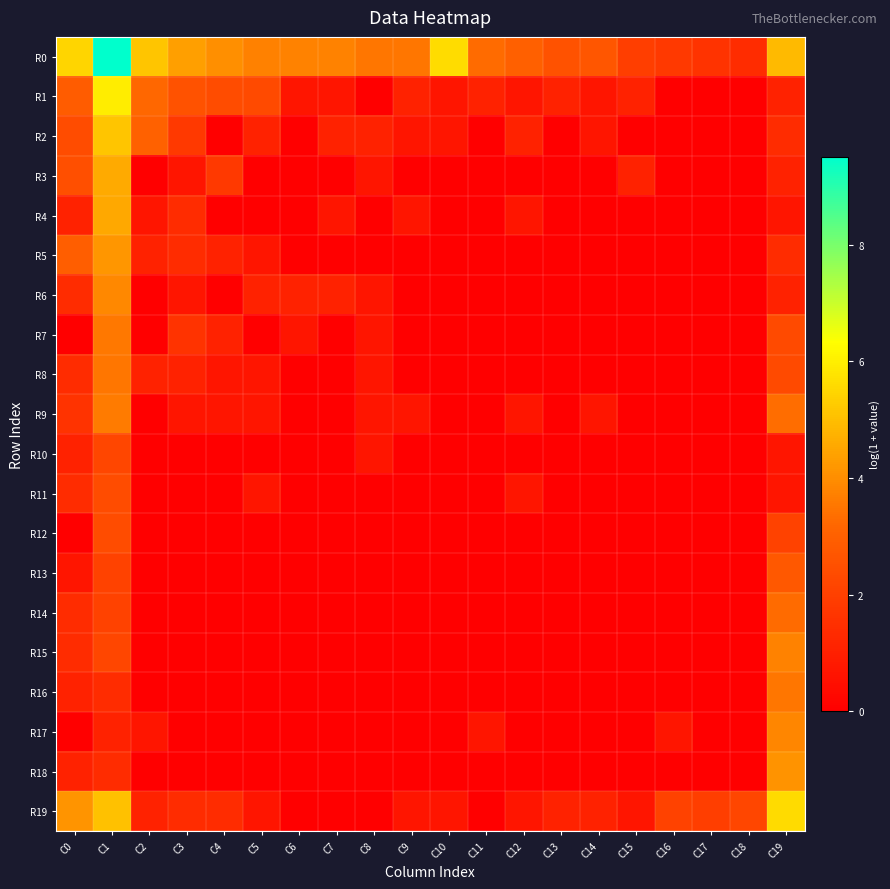

How many data points does each series have?

20